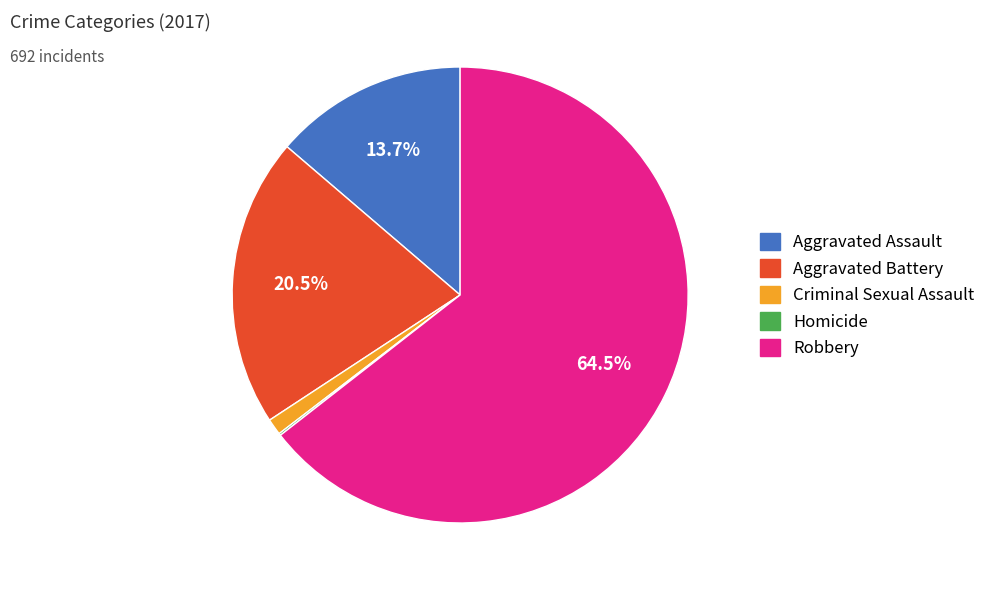

Combined, do Aggravated Assault and Criminal Sexual Assault account for over 50%?

No